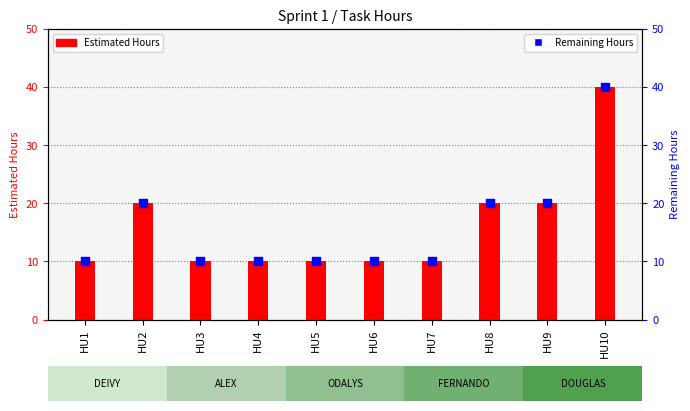

Which series has the widest spread of Y values?

Estimated Hours